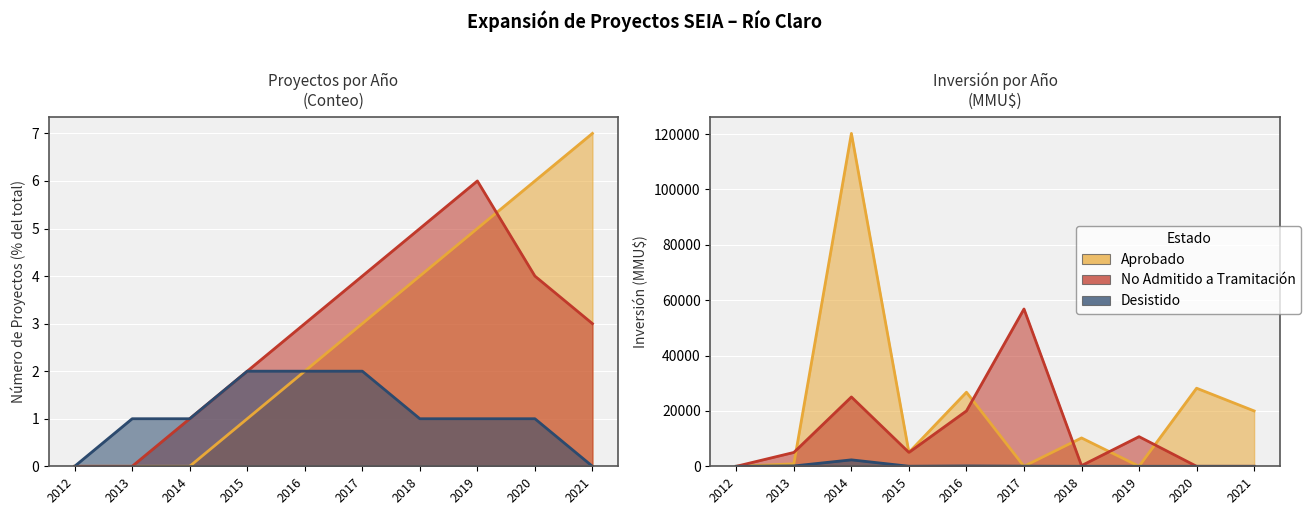

What is the difference between the maximum and minimum values in the Aprobado series?

7